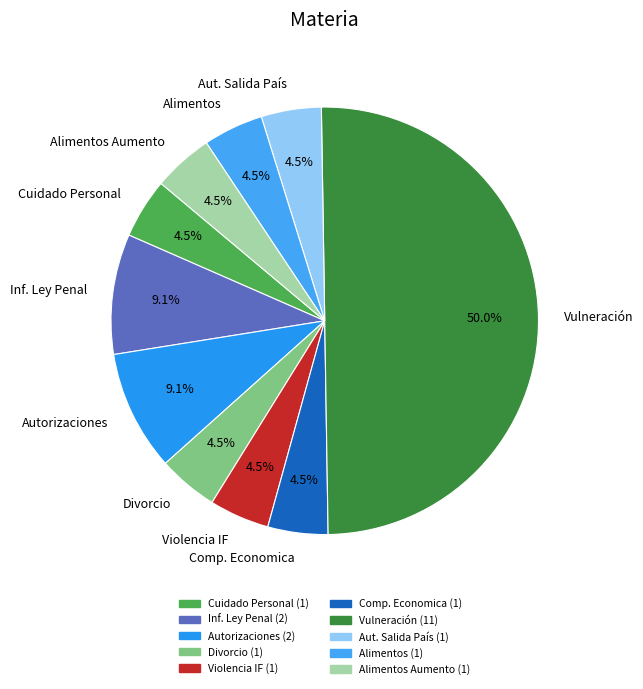

Does Divorcio account for over 50% of the chart?

No